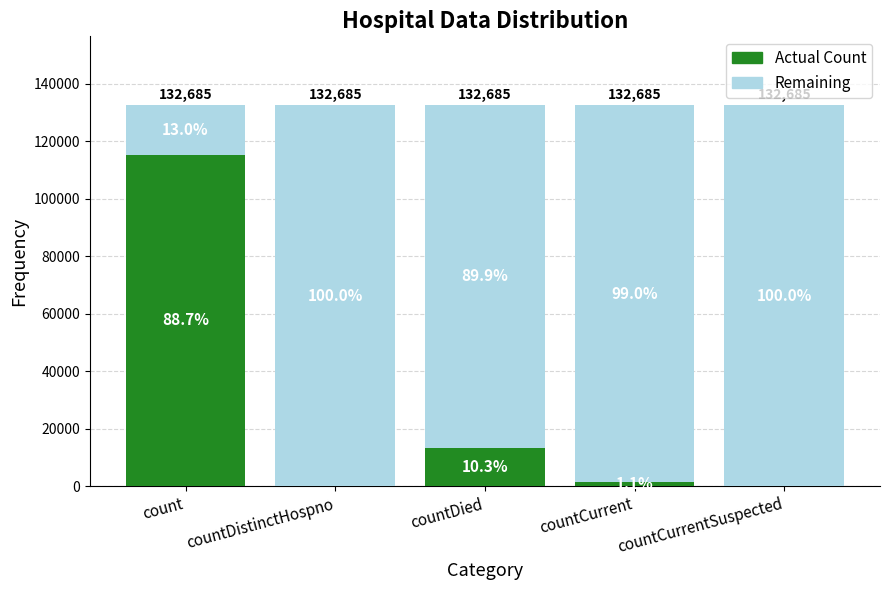

What are all the series names shown in the legend?

Actual Count, Remaining